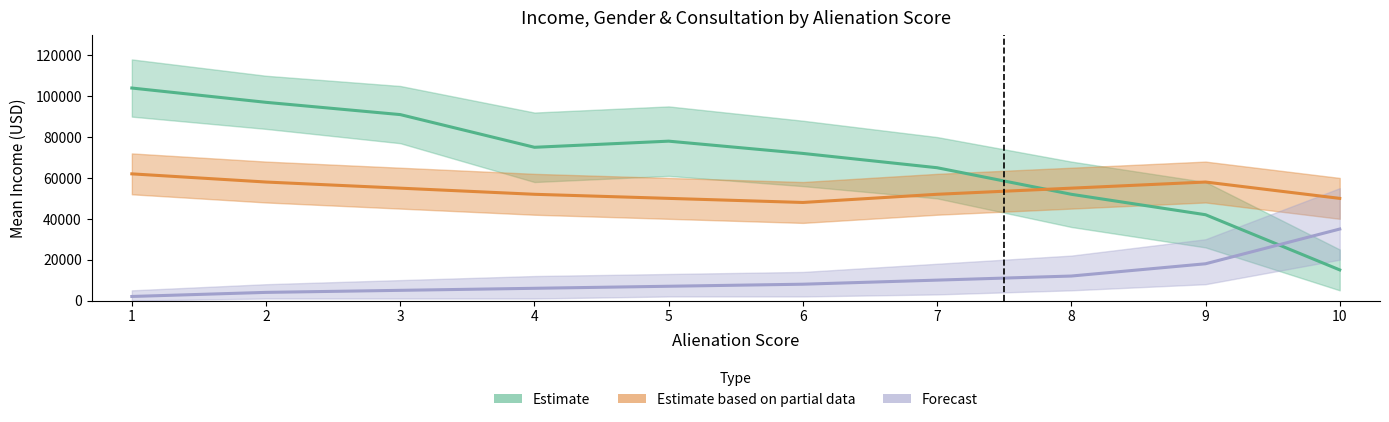

What is the approximate value of Estimate at 8?

52000.0